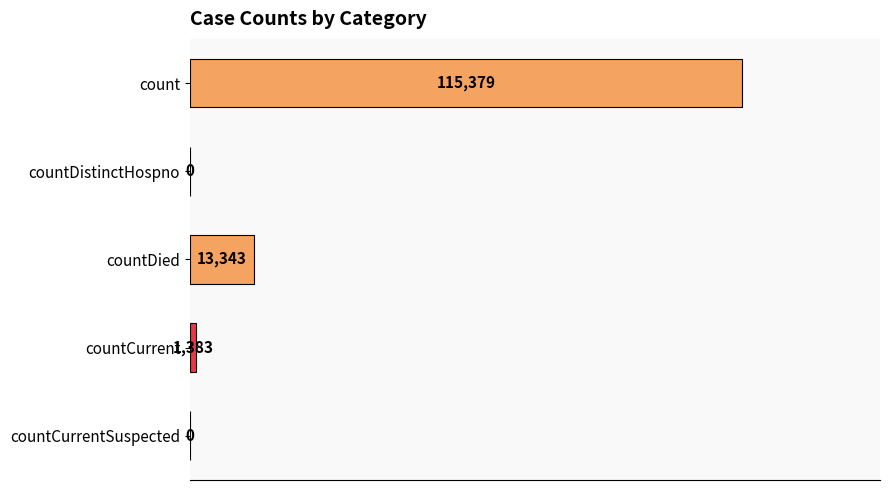

Reading bottom to top, transcribe all the data shown in this chart.

countCurrentSuspected=0	countCurrent=1383	countDied=13343	countDistinctHospno=0	count=115379